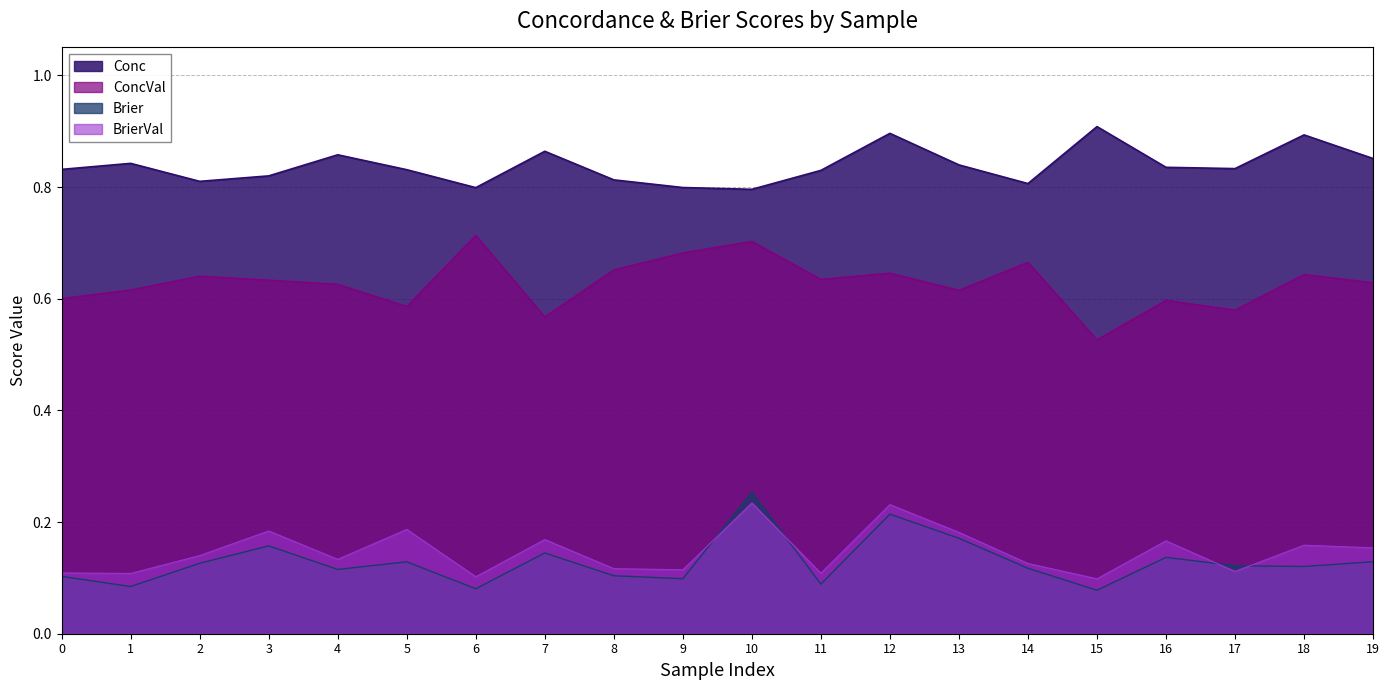

How many data points does each series have?

20